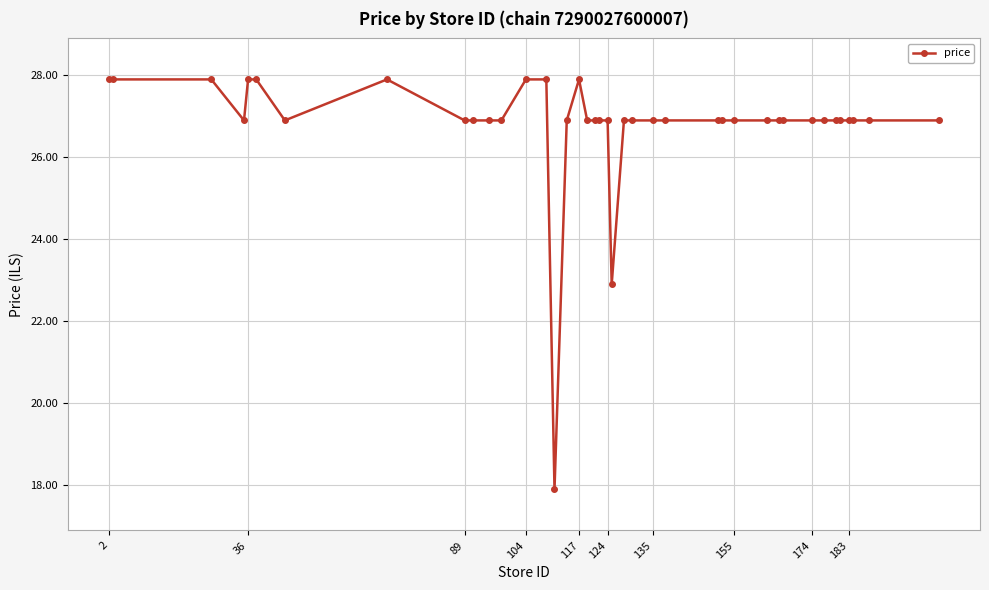

True or false: the data has more than 0 interior local peaks.

True